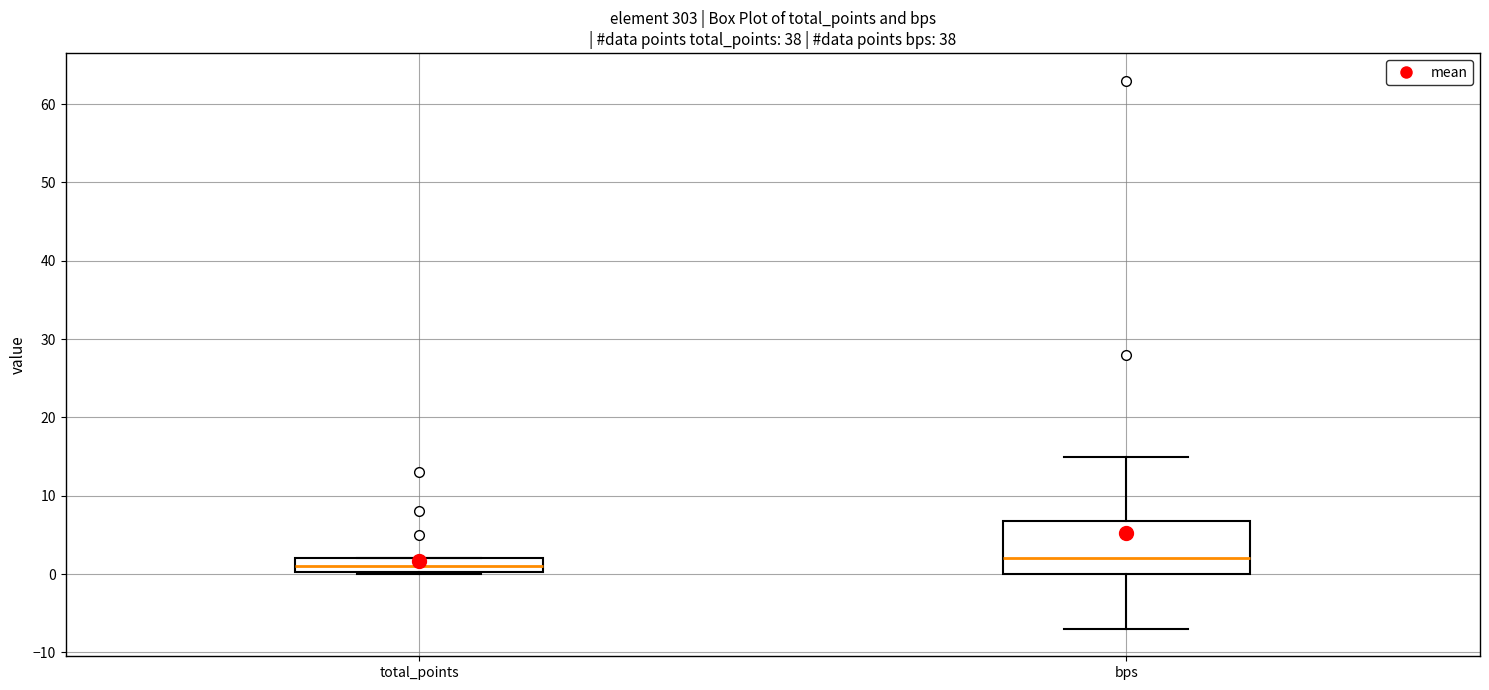

Where does the median line of the box for bps sit on the y-axis? The values are not printed on the chart, so give them approximately, as read against the axis.

2